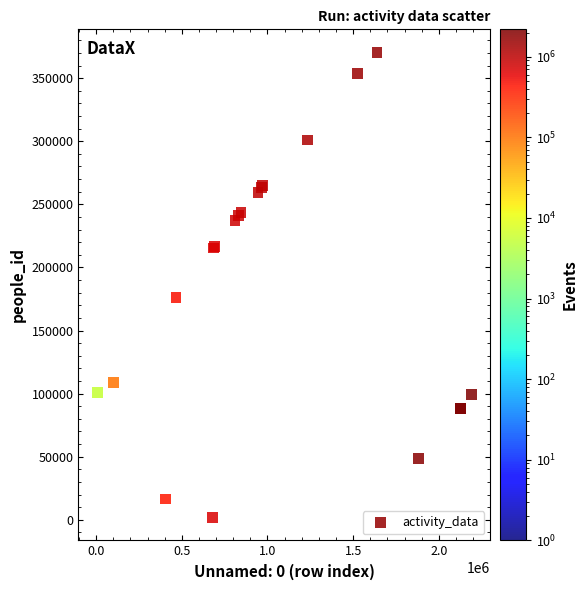

What Y value in the scatter plot is closest to 186206?

176073